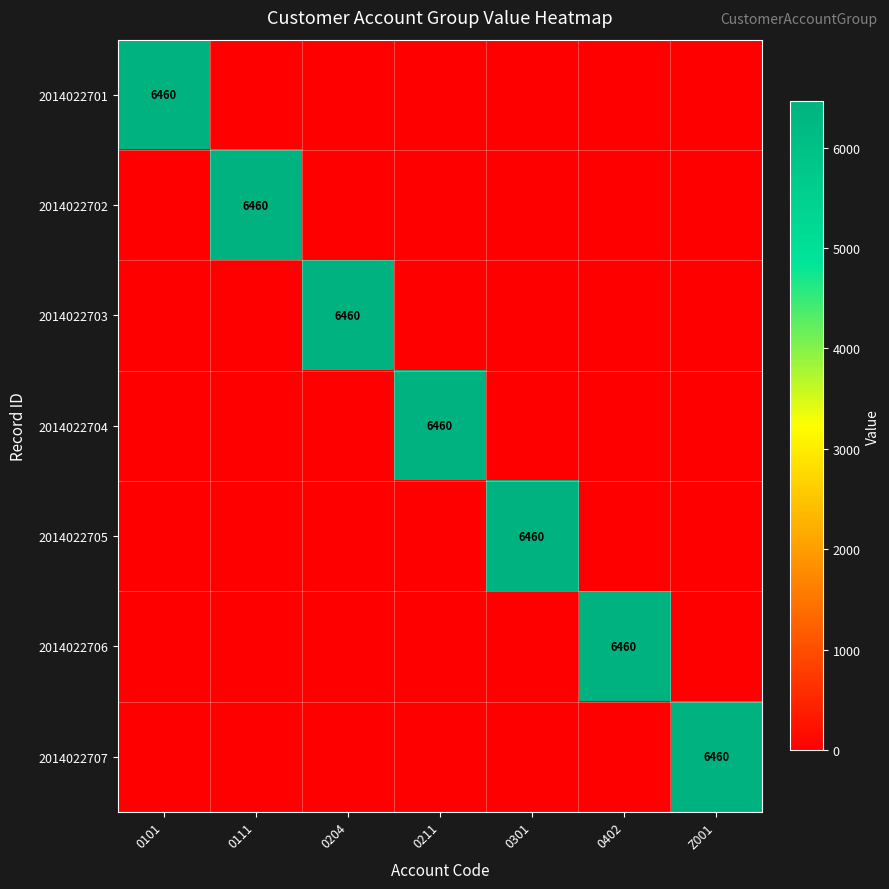

The value of 2014022706 at 0402 is 3322. True or false?

False